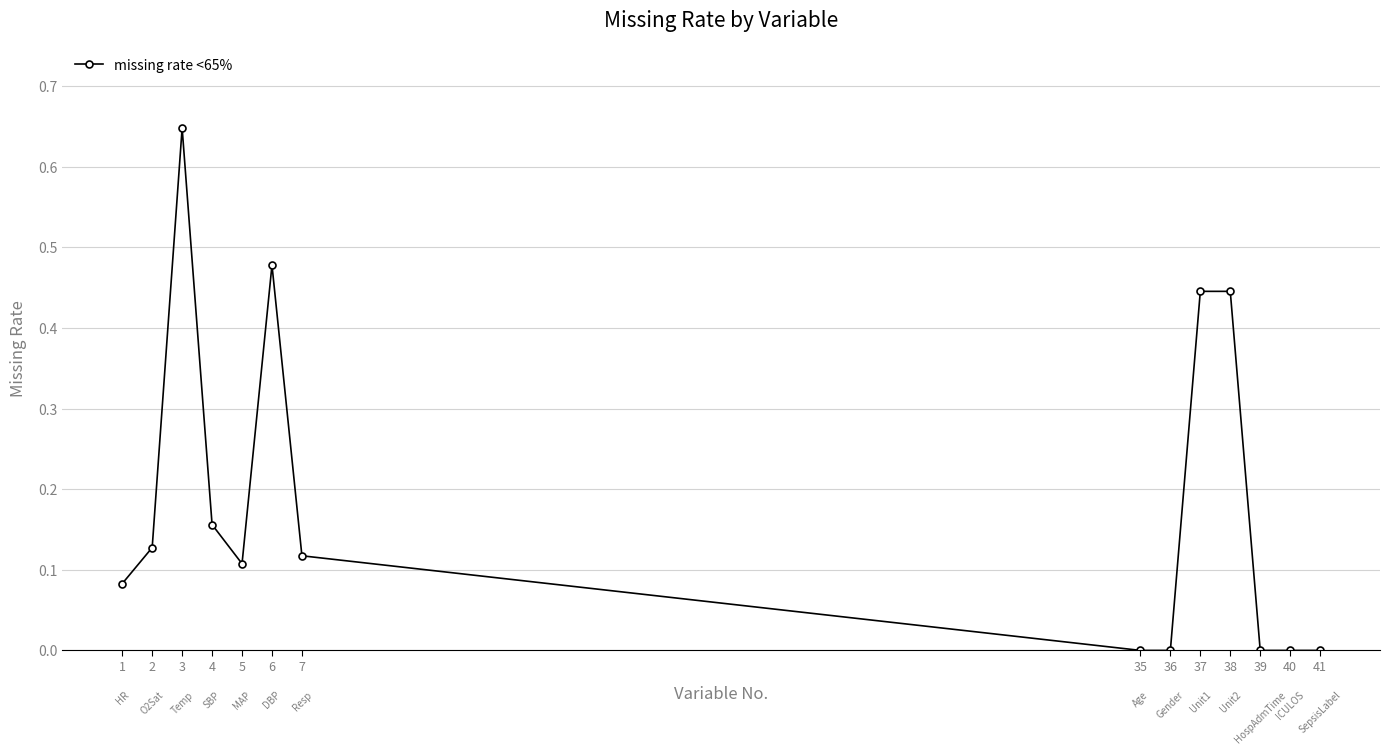

Does the chart have visible grid lines?

Yes